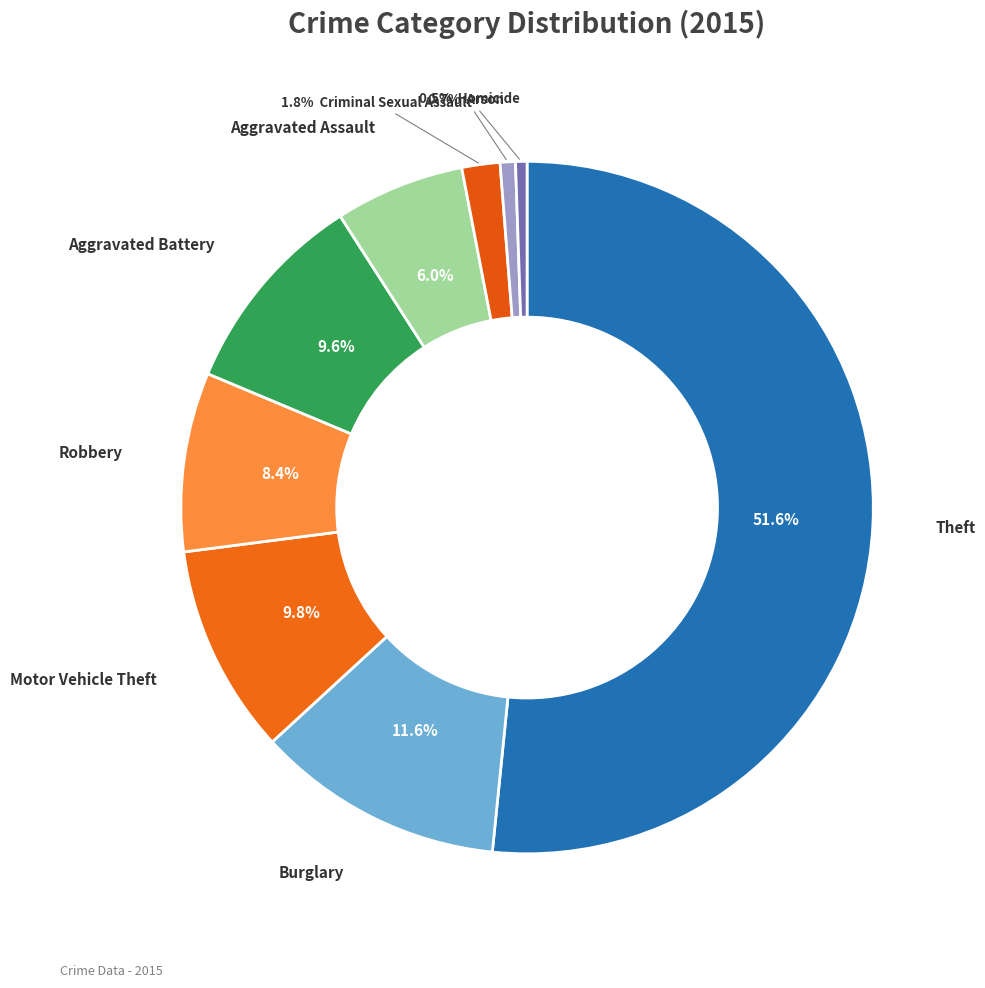

How many slices are in this pie chart?

9